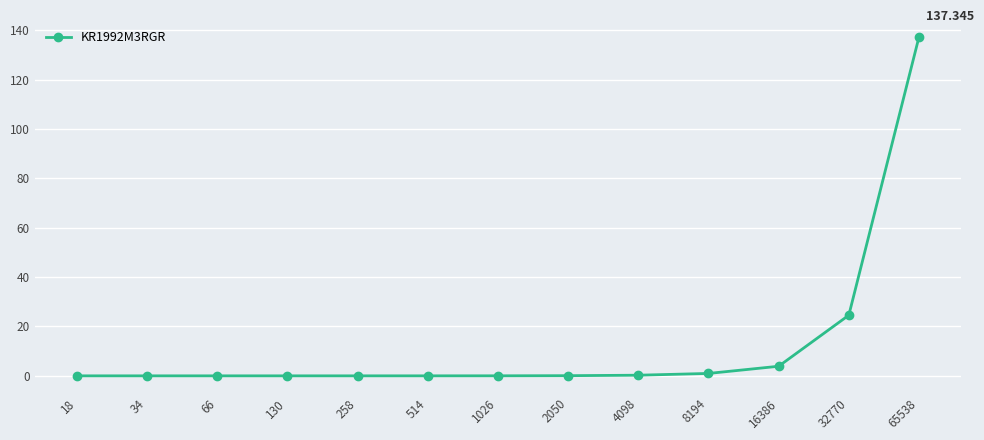

Which label corresponds to the largest value in the chart?

65538